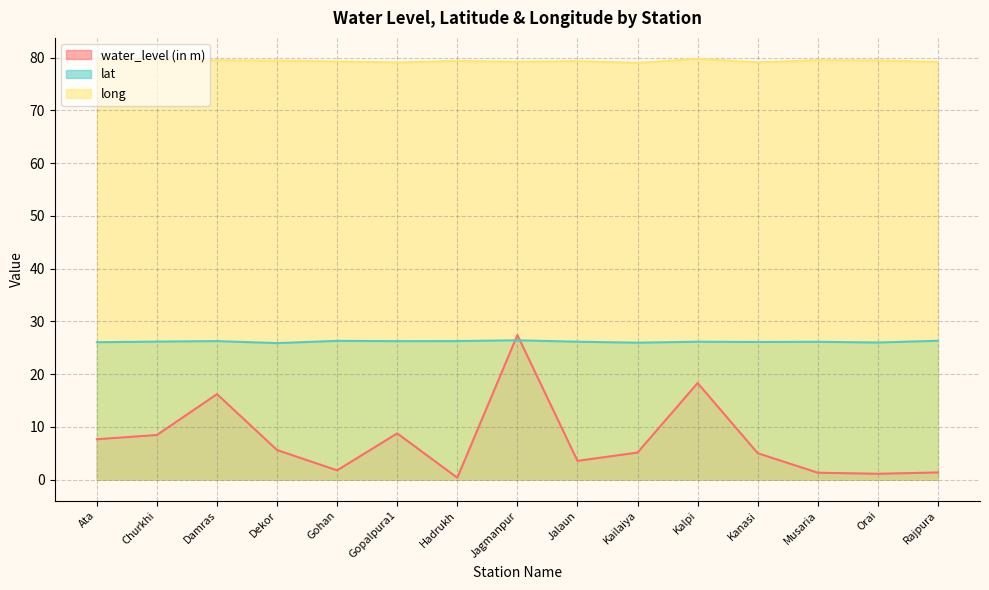

What is the value of the lat point at the 15th from the left?

26.3